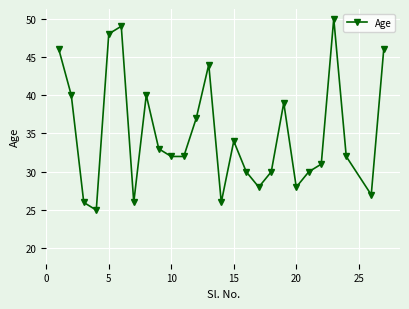

How many interior local peaks (higher than both neighbors) does the data have?

6